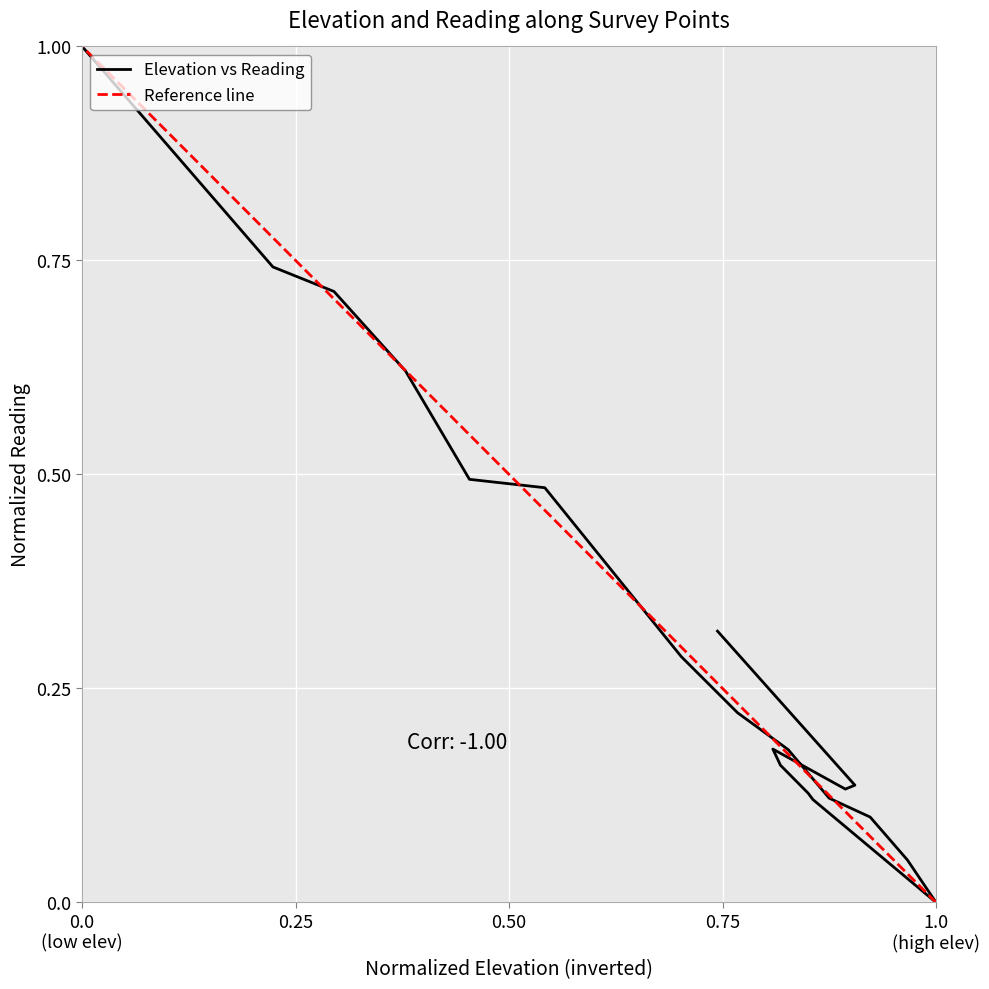

Is this an area chart (filled region under the line)?

No